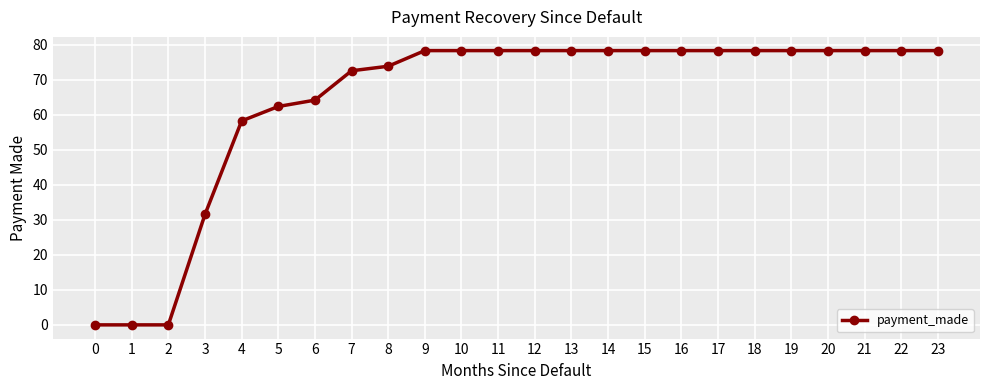

What is the difference between the values at 7 and 21?

5.8